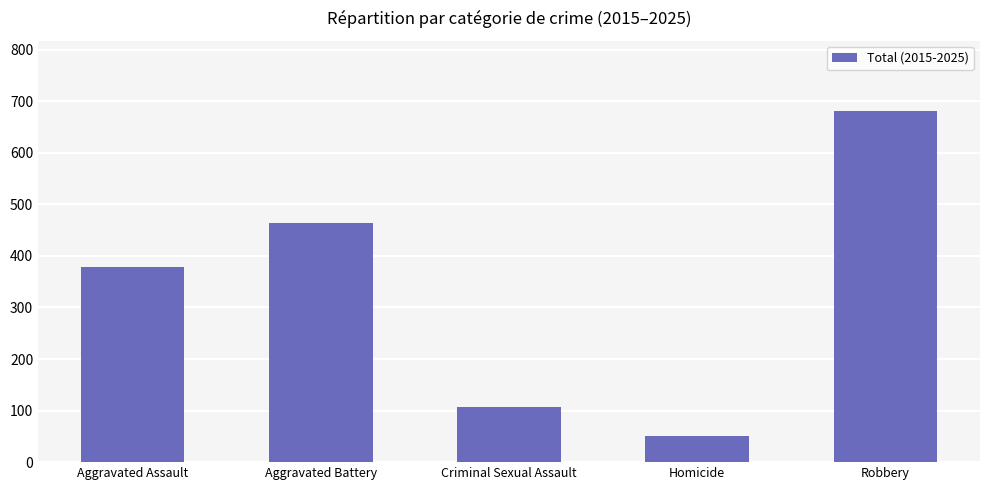

What is the greatest value displayed?

681